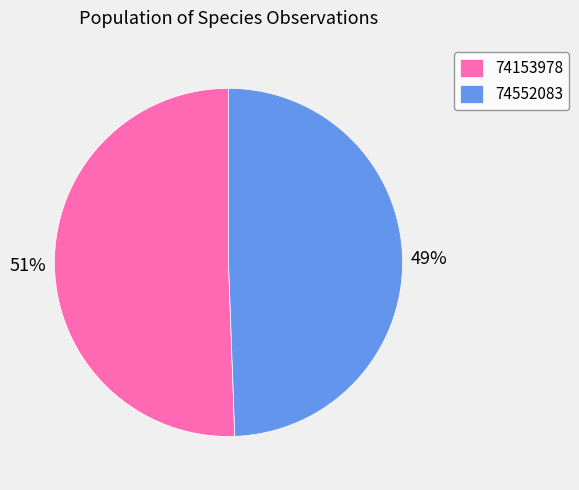

To the nearest percent, what is the combined percentage of 74552083 and 74153978?

100%